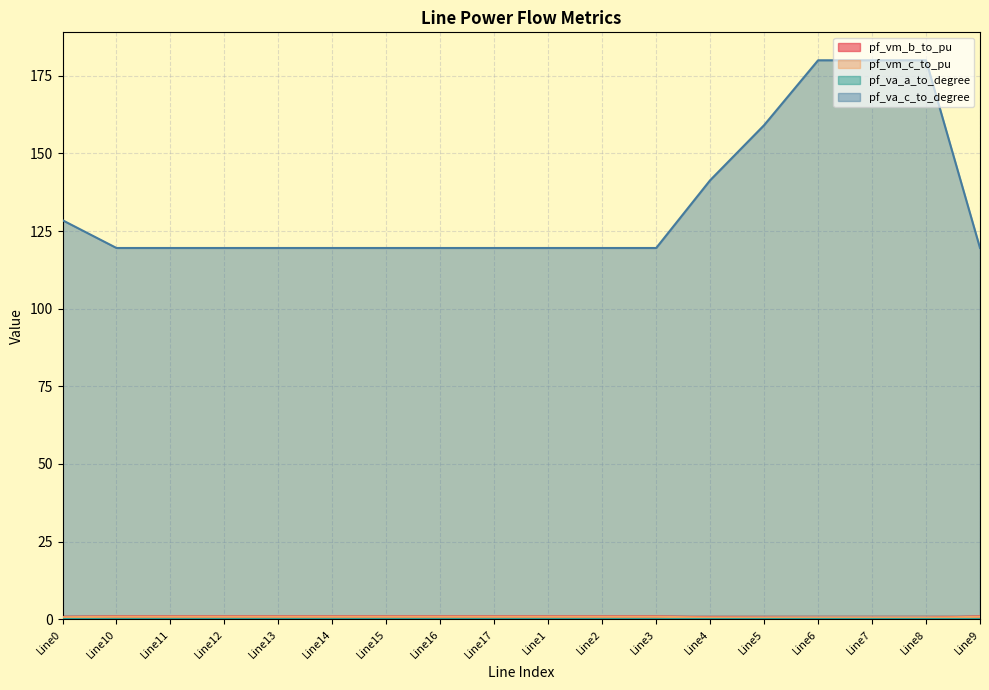

At how many categories does at least one series exceed 54?

18